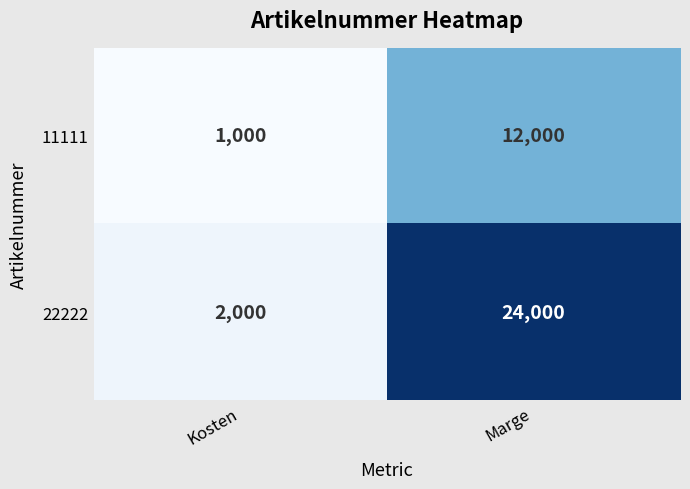

Is the value of 11111 at Kosten greater than the value of 22222 at Marge?

No